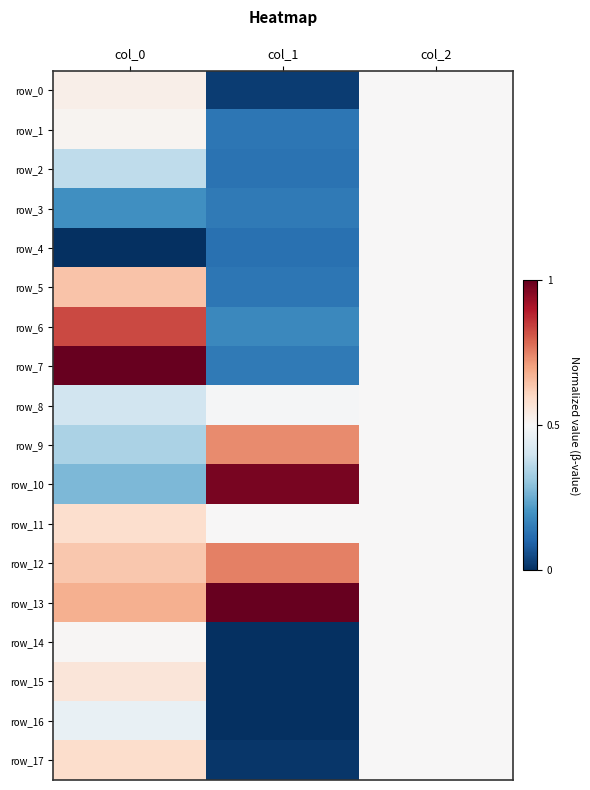

Reading left to right, what are all the values shown in this chart?

row_0: col_0=0.5	col_1=0.0	col_2=0.5
row_1: col_0=0.5	col_1=0.1	col_2=0.5
row_2: col_0=0.4	col_1=0.1	col_2=0.5
row_3: col_0=0.2	col_1=0.1	col_2=0.5
row_4: col_0=0.0	col_1=0.1	col_2=0.5
row_5: col_0=0.6	col_1=0.1	col_2=0.5
row_6: col_0=0.8	col_1=0.2	col_2=0.5
row_7: col_0=1.0	col_1=0.1	col_2=0.5
row_8: col_0=0.4	col_1=0.5	col_2=0.5
row_9: col_0=0.3	col_1=0.7	col_2=0.5
row_10: col_0=0.3	col_1=1.0	col_2=0.5
row_11: col_0=0.6	col_1=0.5	col_2=0.5
row_12: col_0=0.6	col_1=0.8	col_2=0.5
row_13: col_0=0.7	col_1=1.0	col_2=0.5
row_14: col_0=0.5	col_1=0.0	col_2=0.5
row_15: col_0=0.6	col_1=0.0	col_2=0.5
row_16: col_0=0.5	col_1=0.0	col_2=0.5
row_17: col_0=0.6	col_1=0.0	col_2=0.5